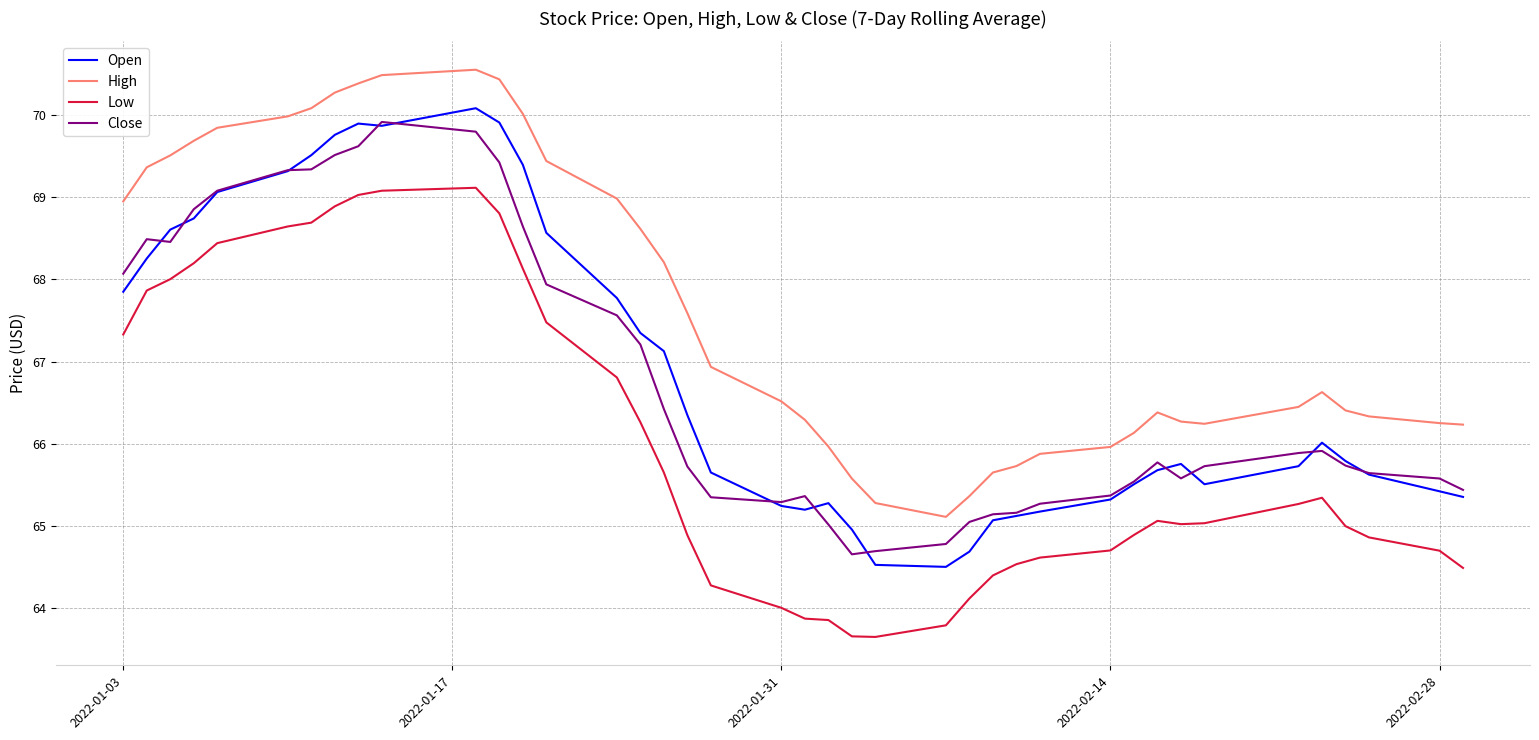

True or false: Close and Low cross at least once.

False